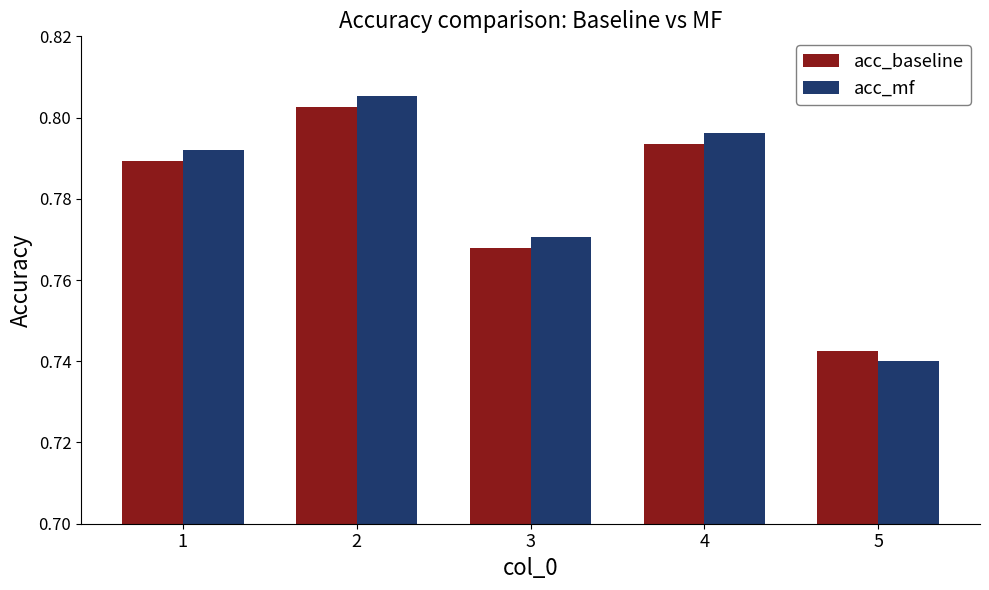

Which series has the largest total across all categories?

acc_mf